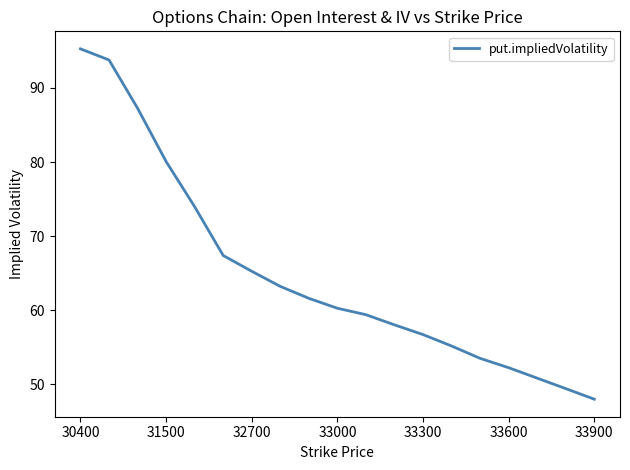

What is the difference between the maximum and minimum values?

47.3